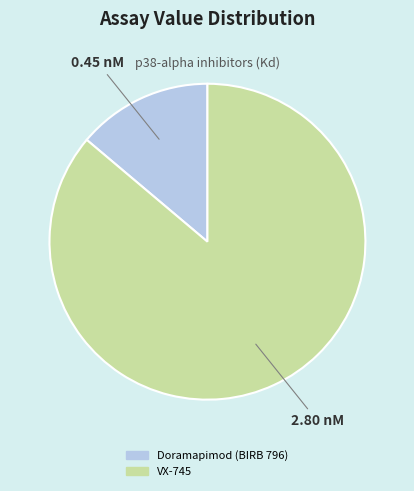

Is the sum of Doramapimod (BIRB 796) and VX-745 greater than half?

Yes